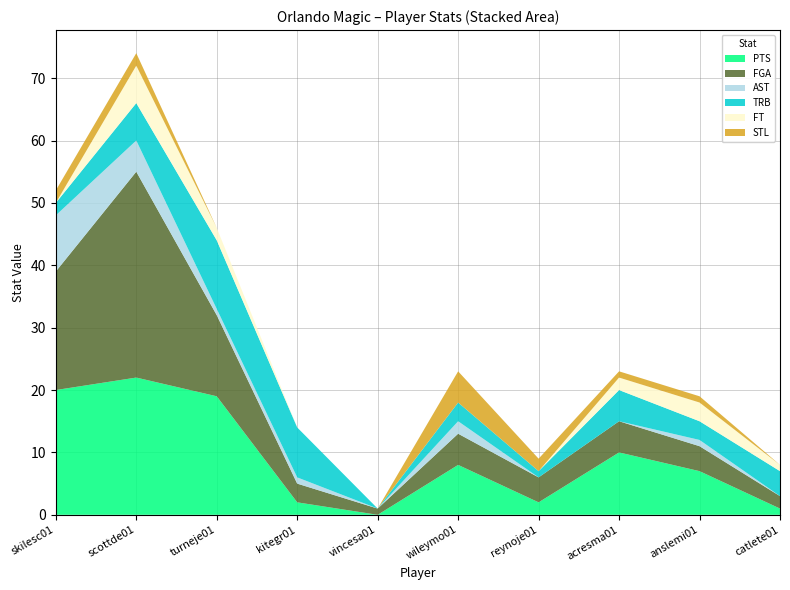

Reading left to right, list all the values displayed in this chart.

PTS: 20	22	19	2	0	8	2	10	7	1
FGA: 19	33	13	3	1	5	4	5	4	2
AST: 9	5	1	1	0	2	0	0	1	0
TRB: 2	6	11	8	0	3	1	5	3	4
FT: 0	6	2	0	0	0	0	2	3	1
STL: 2	2	0	0	0	5	2	1	1	0